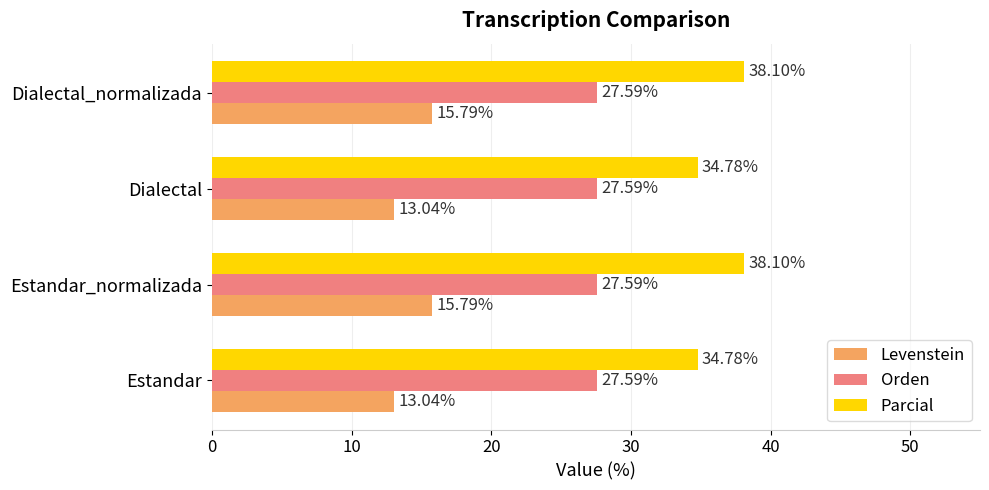

Rank the series at Dialectal from highest to lowest value.

Parcial, Orden, Levenstein